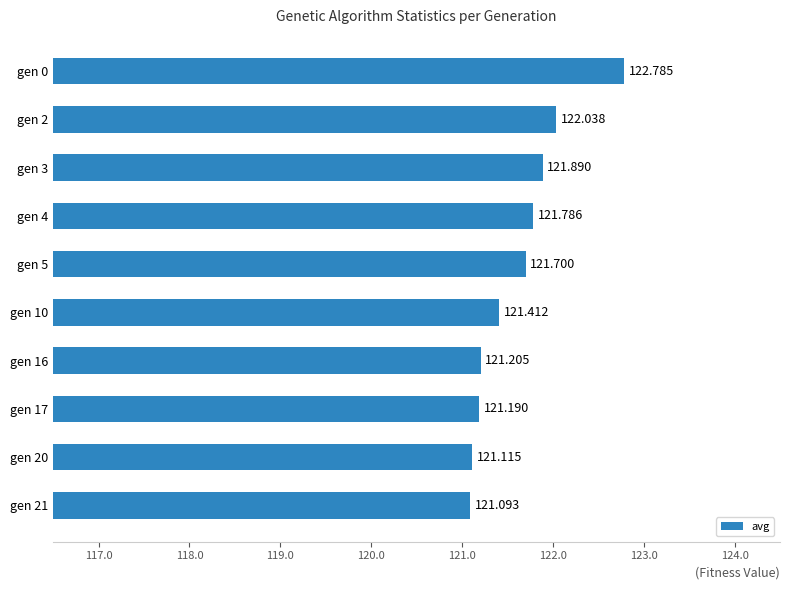

How many bars are there in total?

10